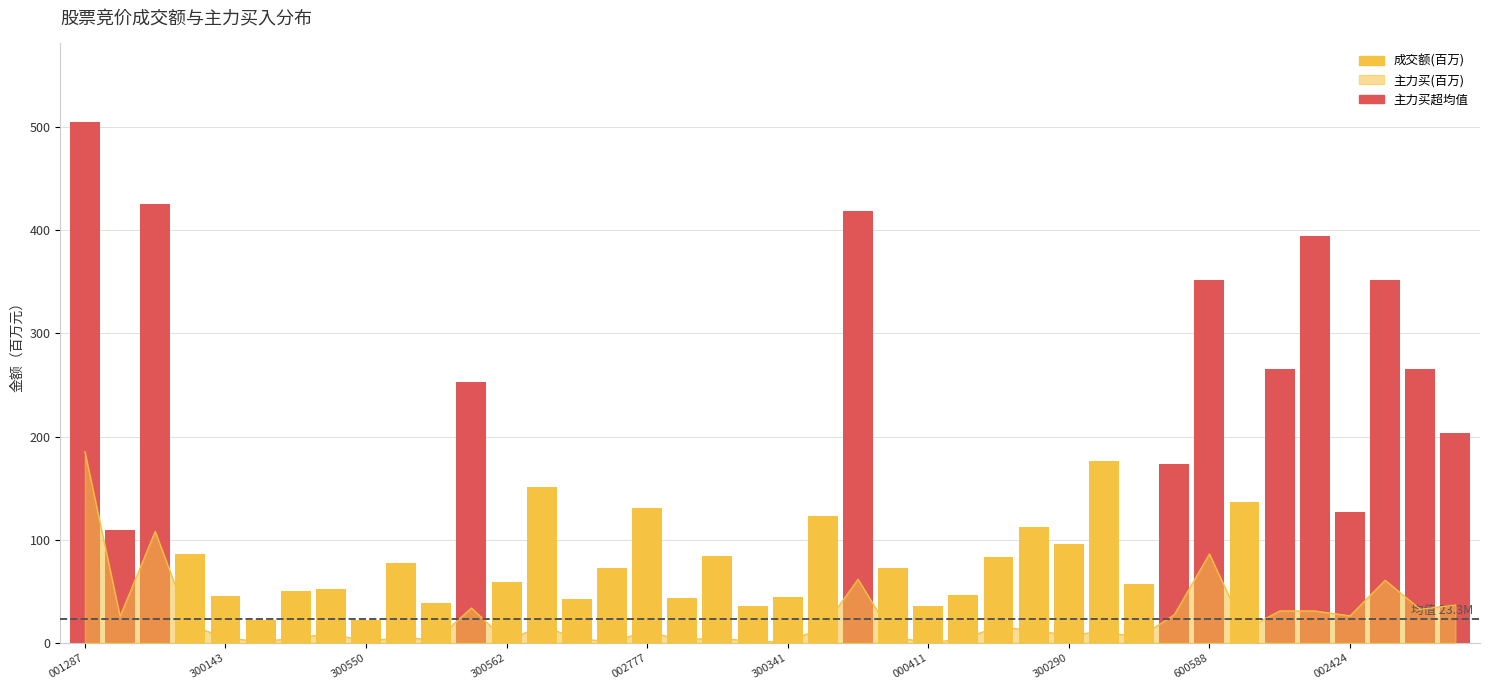

What is the change in value from 11 to 29?

-76.5